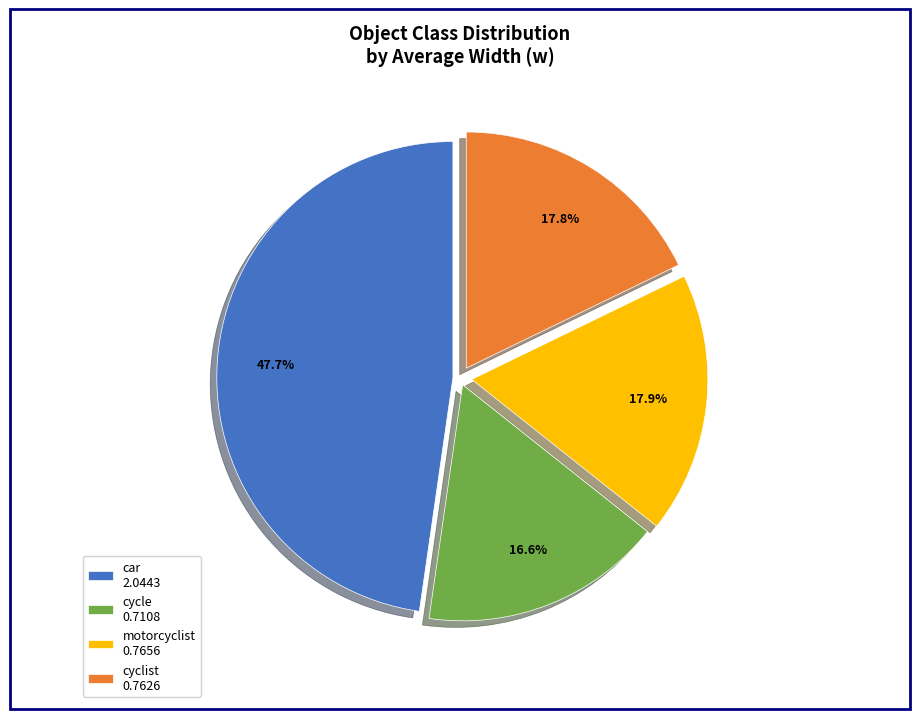

Is it true that cyclist is 8% of the pie?

False